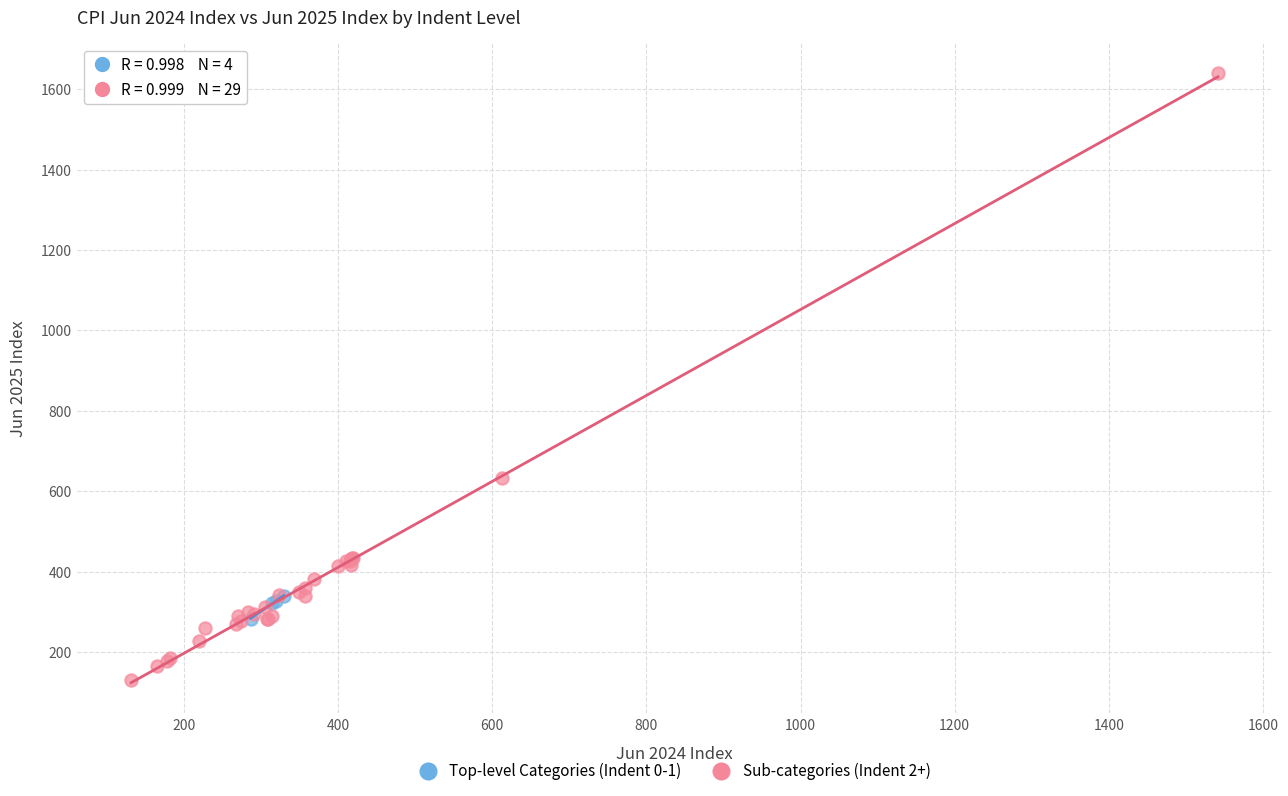

Which series reaches the maximum Y coordinate?

Sub-categories (Indent 2+)